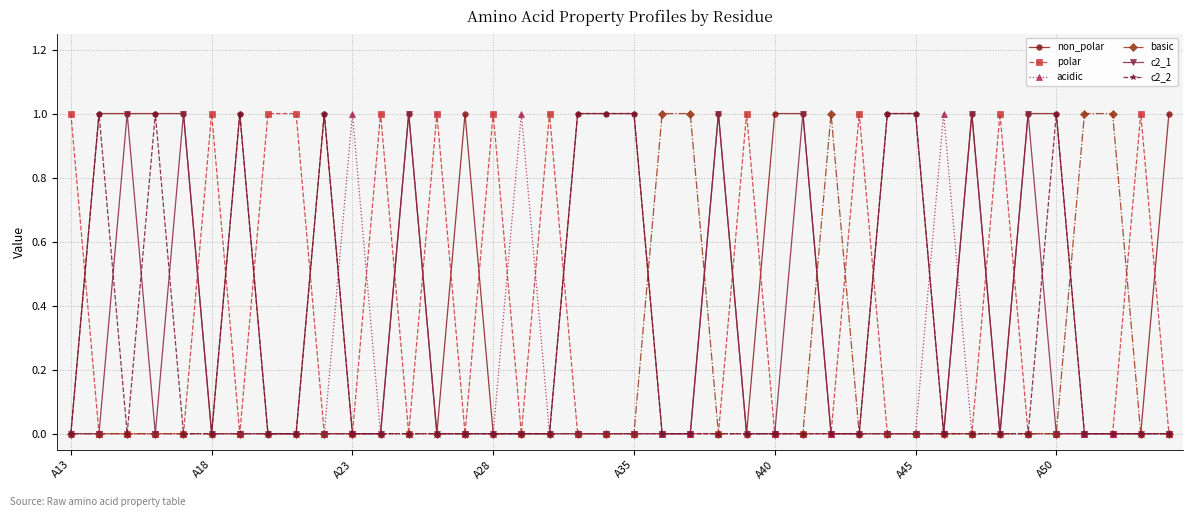

Which series has the largest total across all categories?

non_polar